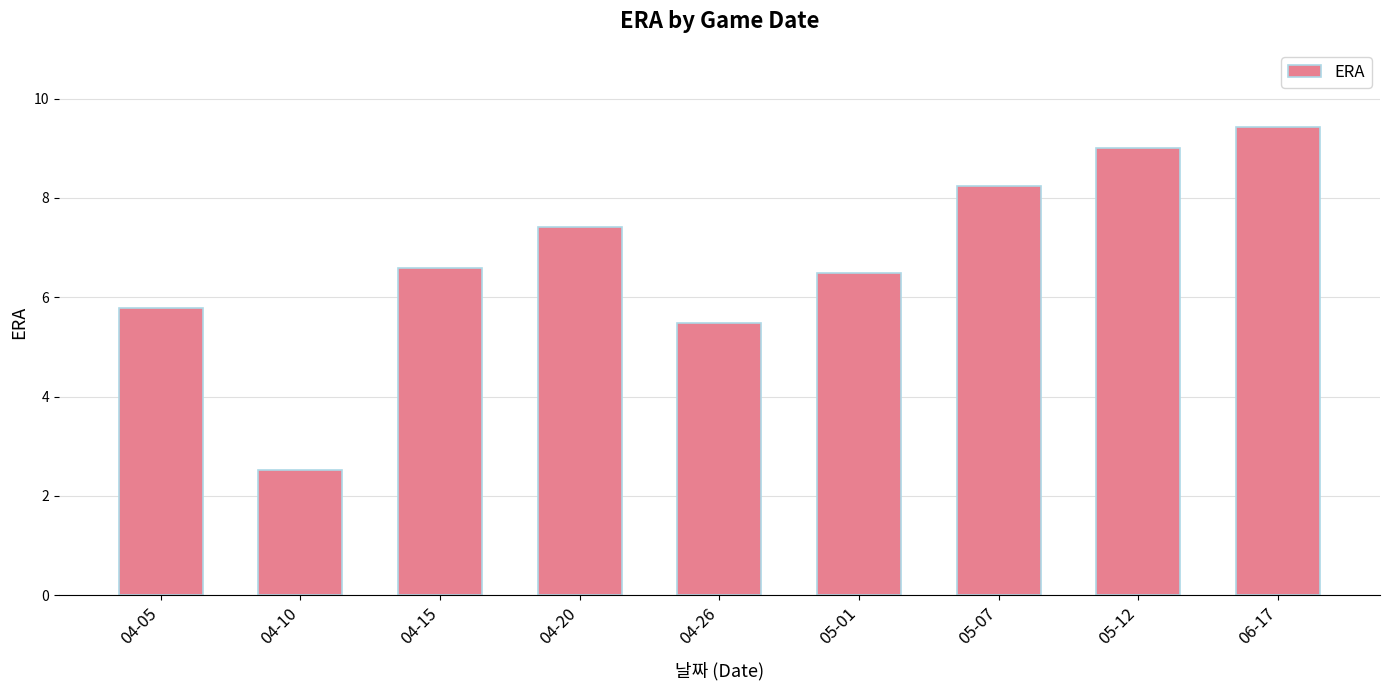

The chart shows a value of 10.7 at 04-15. True or false?

False